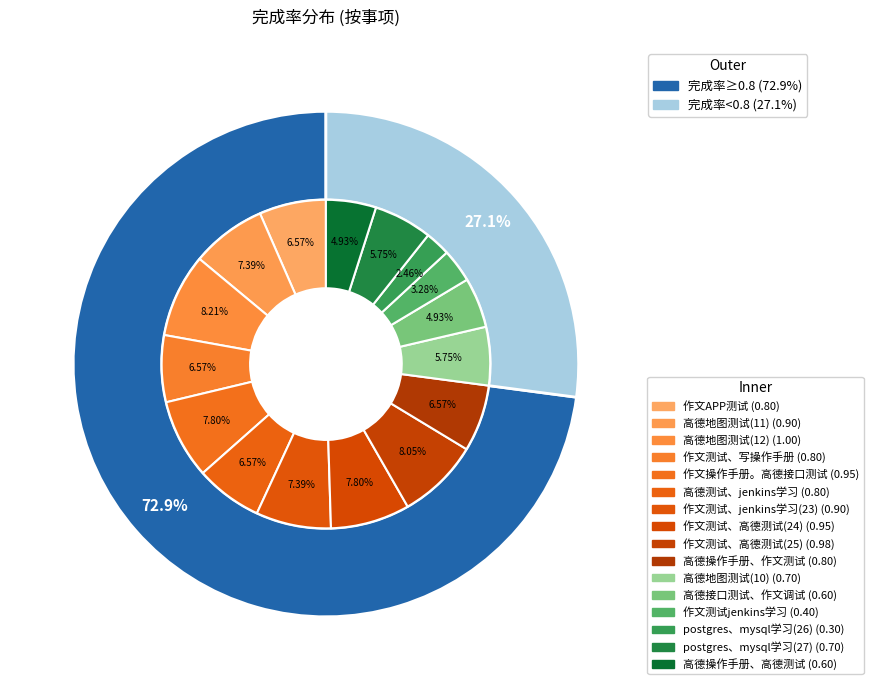

Rank the categories by value from highest to lowest.

高德地图测试(12), 作文测试、高德测试(25), 作文操作手册。高德接口测试, 作文测试、高德测试(24), 高德地图测试(11), 作文测试、jenkins学习(23), 作文APP测试, 作文测试、写操作手册, 高德测试、jenkins学习, 高德操作手册、作文测试, 高德地图测试(10), postgres、mysql学习(27), 高德接口测试、作文调试, 高德操作手册、高德测试, 作文测试jenkins学习, postgres、mysql学习(26)